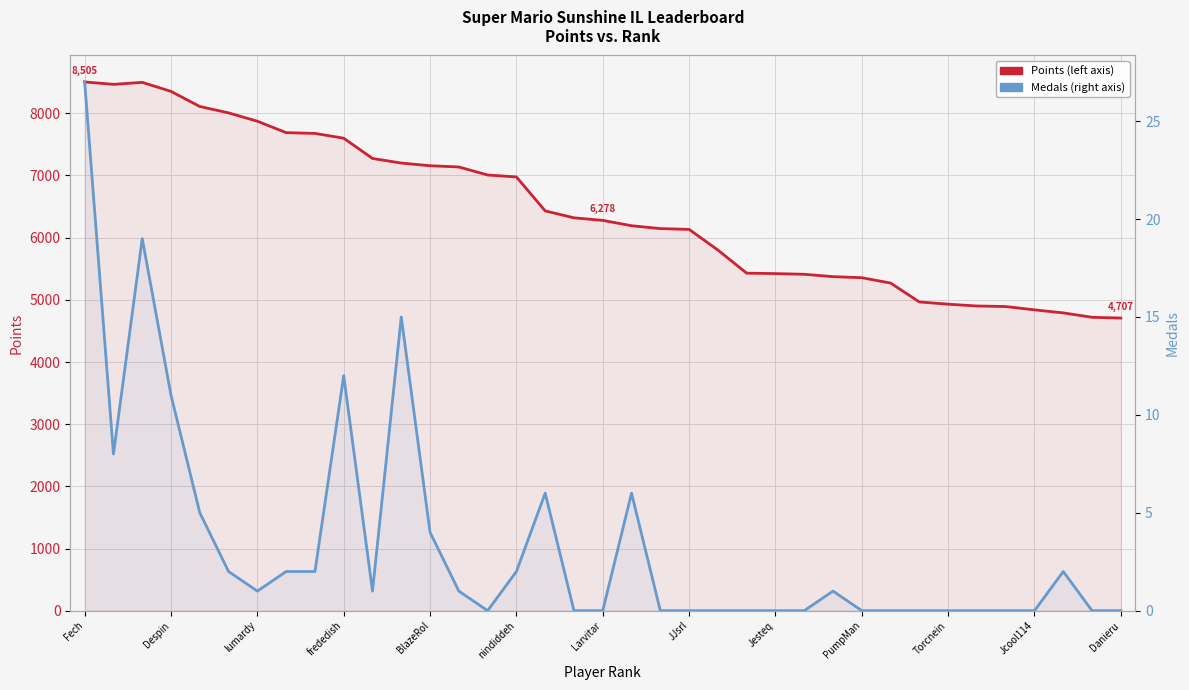

The Medals series shows 19 at 17. True or false?

False